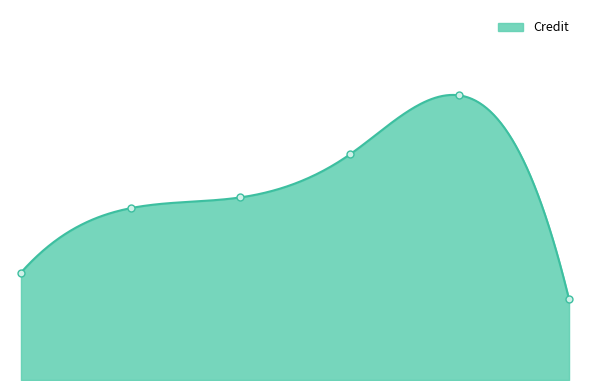

Between 12-10-2021 and 24-06-2021, which is larger?

12-10-2021